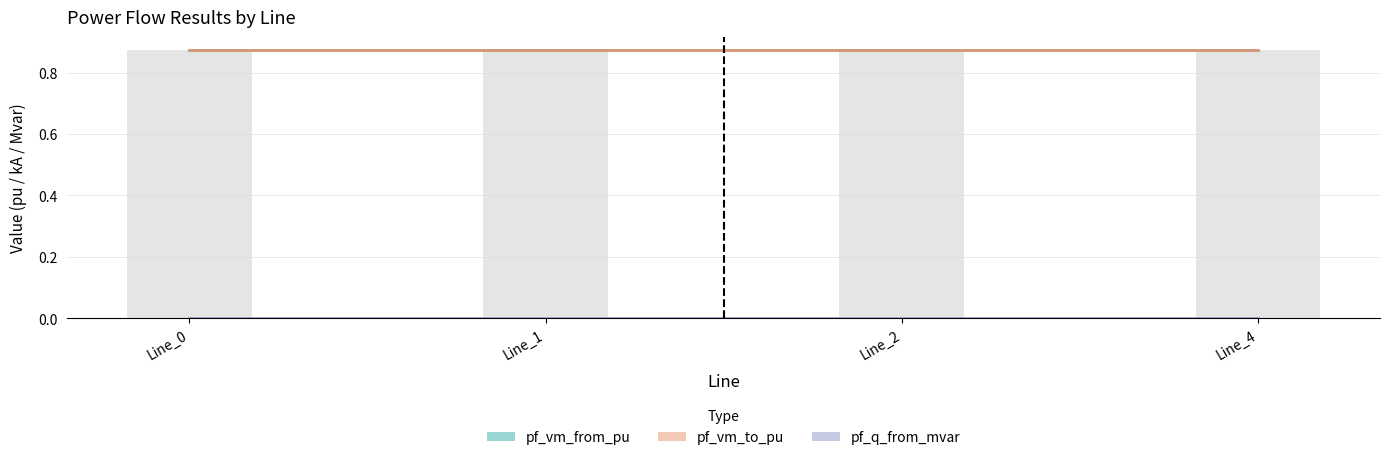

What is the total value across all series at Line_0?

1.7